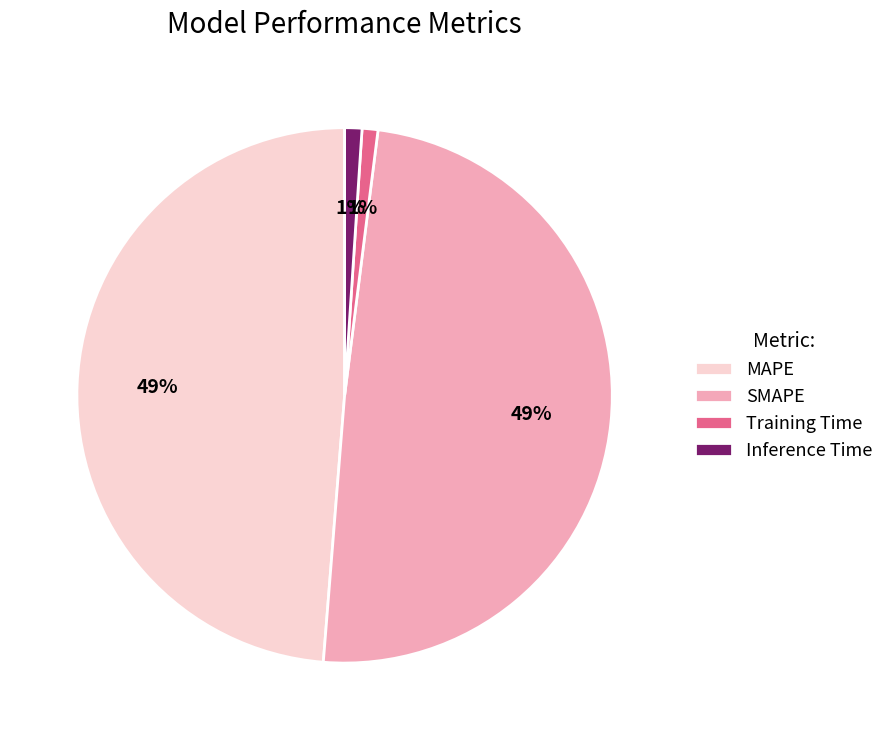

To the nearest percent, what is the average slice percentage?

25%